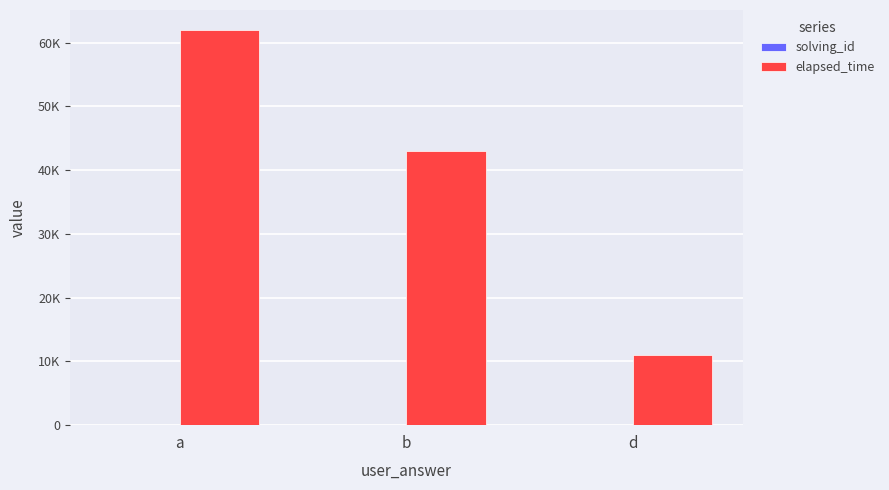

Are the bars horizontal?

No